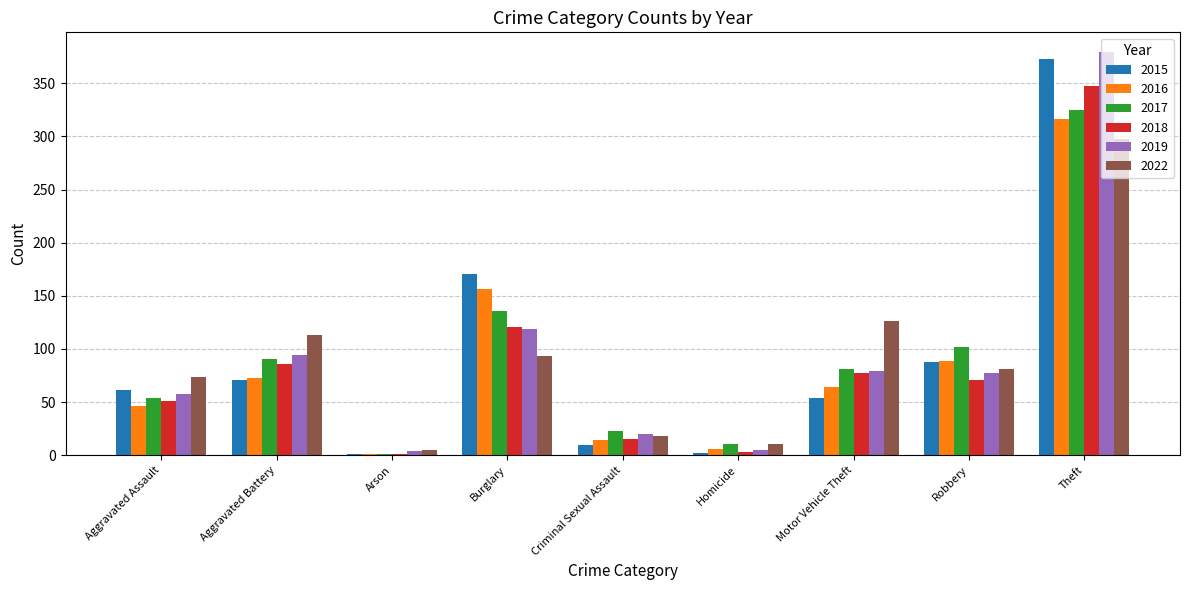

Where is 2019 nearest to the value 191?

Burglary